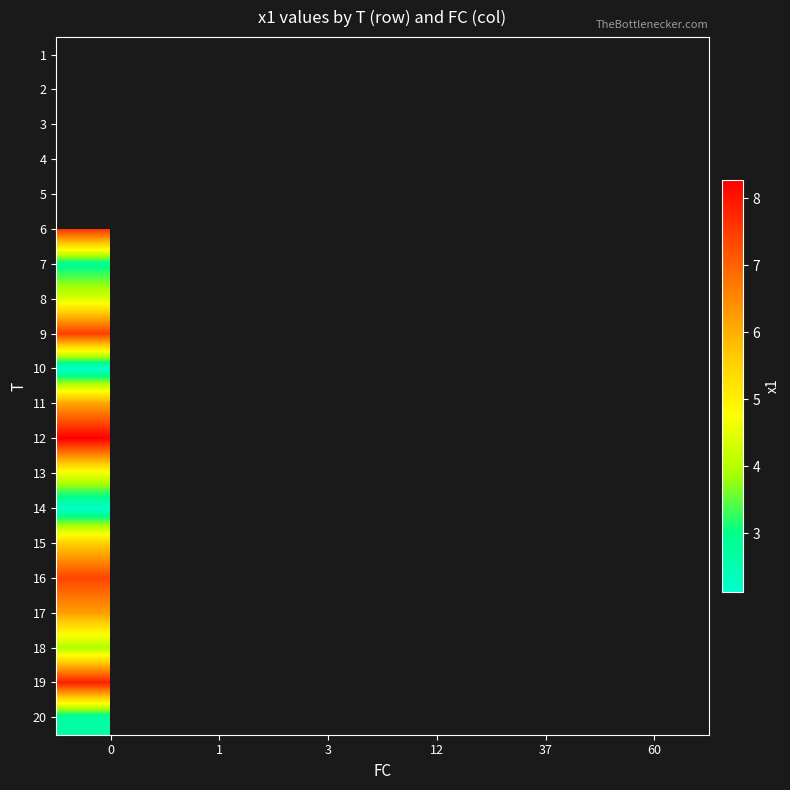

What is the minimum value shown in the chart?

2.1